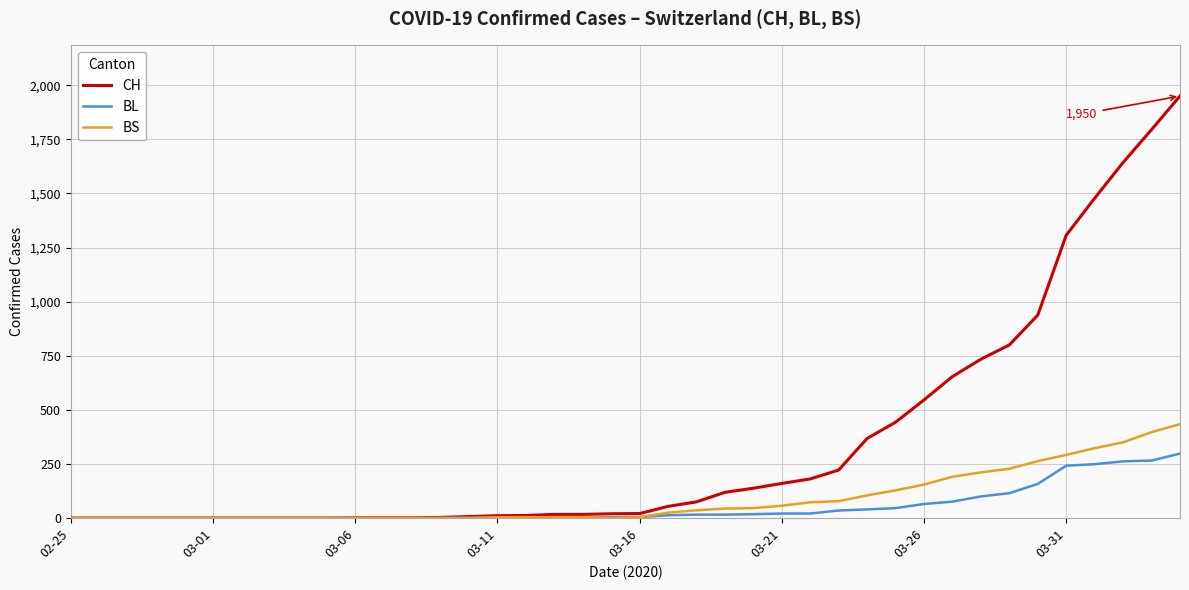

List the series in order of their peak value, lowest first.

BL, BS, CH